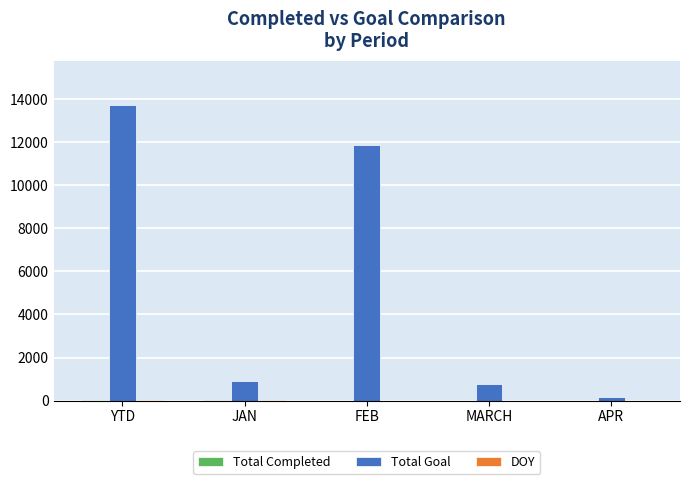

Is it true that Total Goal equals 13721 at YTD?

True